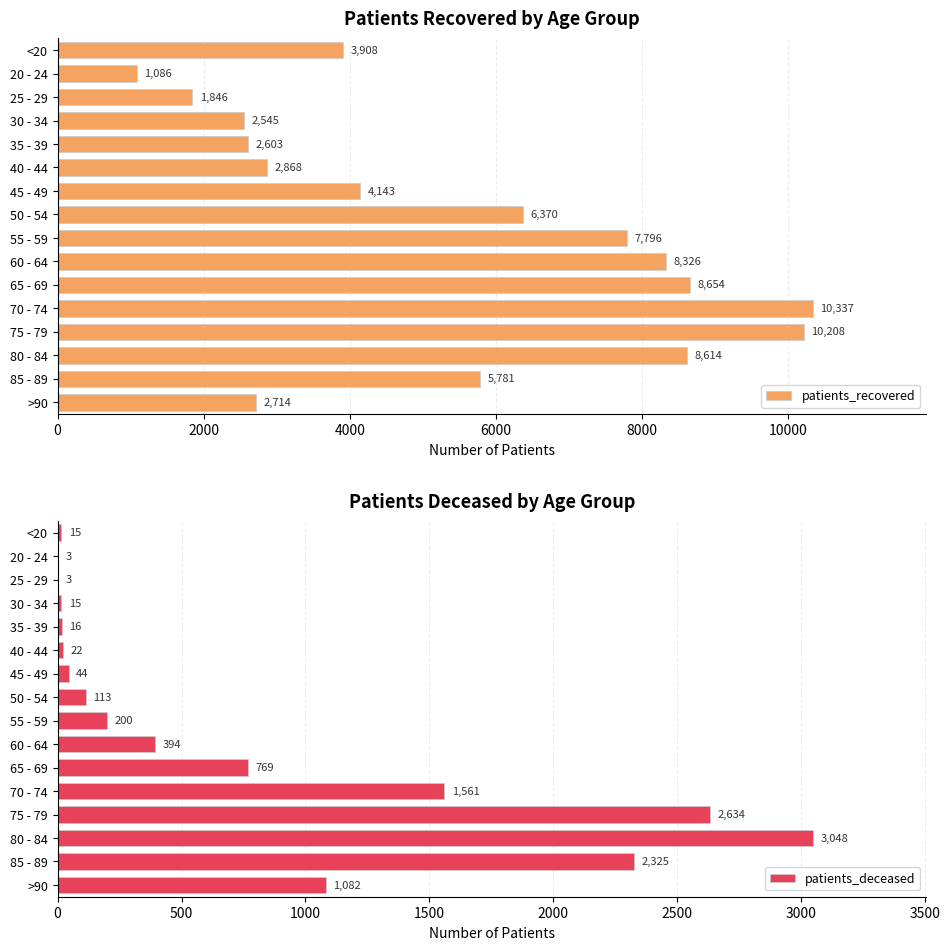

Reading left to right, what are all the values shown in this chart?

patients_recovered: 3908	1086	1846	2545	2603	2868	4143	6370	7796	8326	8654	10337	10208	8614	5781	2714
patients_deceased: 15	3	3	15	16	22	44	113	200	394	769	1561	2634	3048	2325	1082